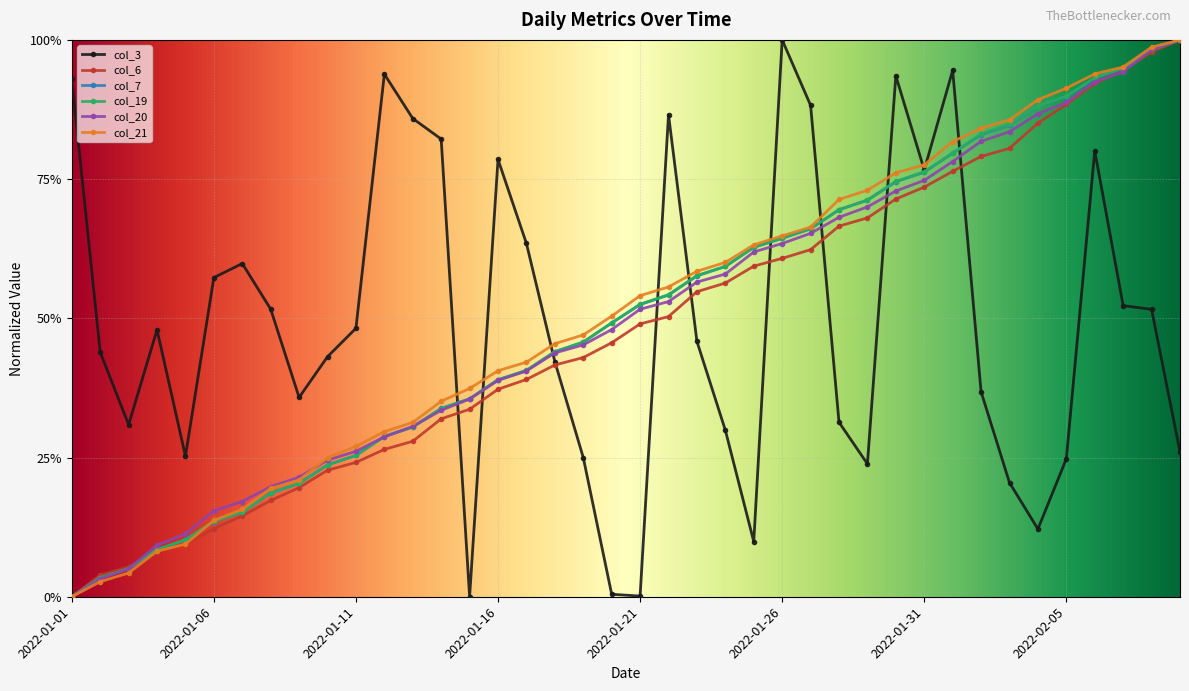

What is the value of the col_20 point at the 20th from the left?

0.5